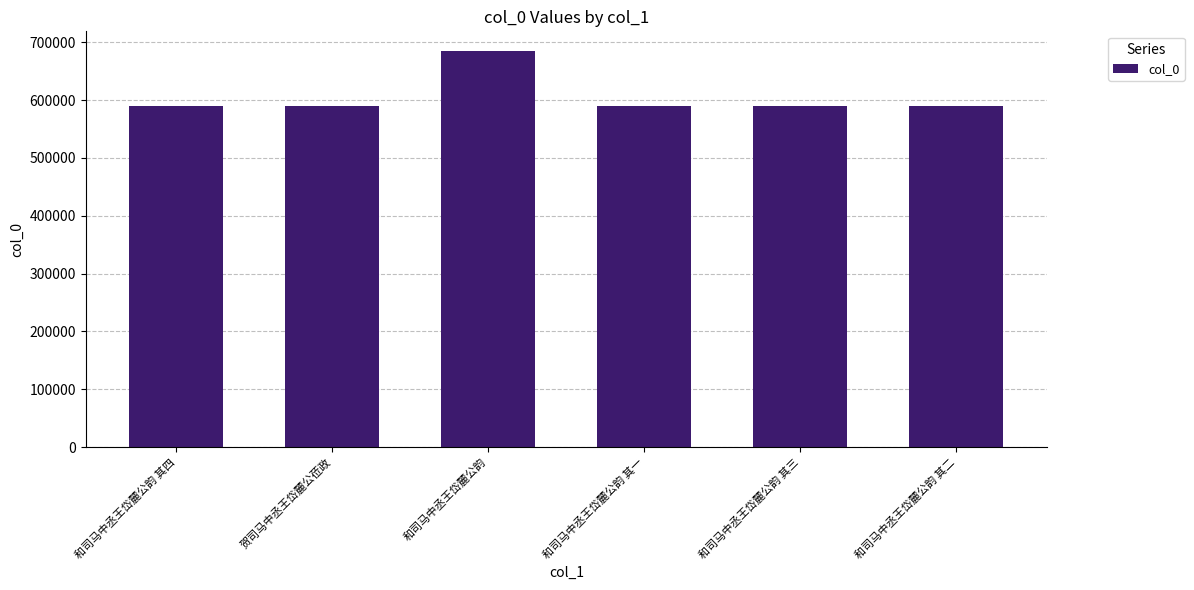

How many values are below 589575?

3